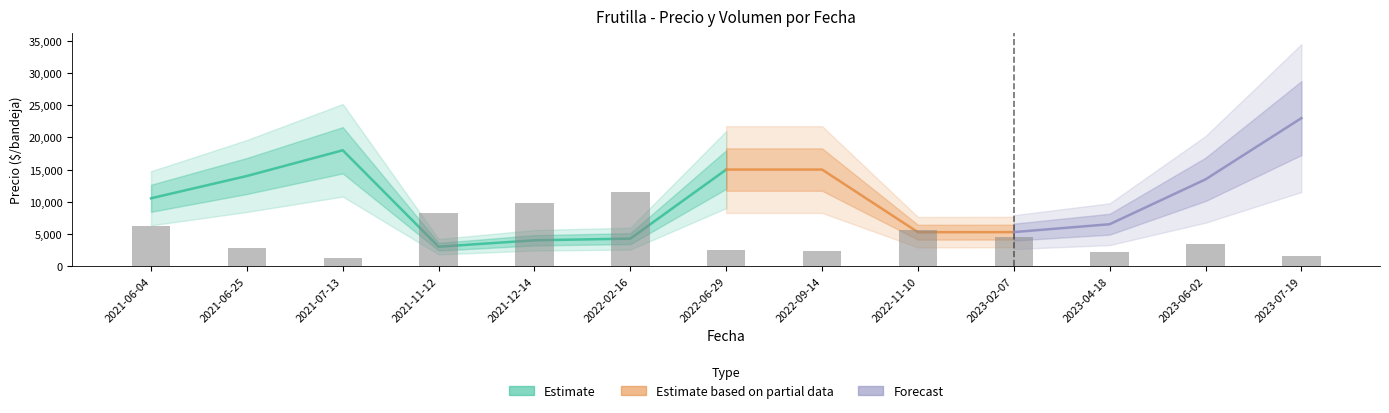

Rank the categories by Precio promedio ponderado value from highest to lowest.

2023-07-19, 2021-07-13, 2022-06-29, 2022-09-14, 2021-06-25, 2023-06-02, 2021-06-04, 2023-04-18, 2023-02-07, 2022-11-10, 2022-02-16, 2021-12-14, 2021-11-12